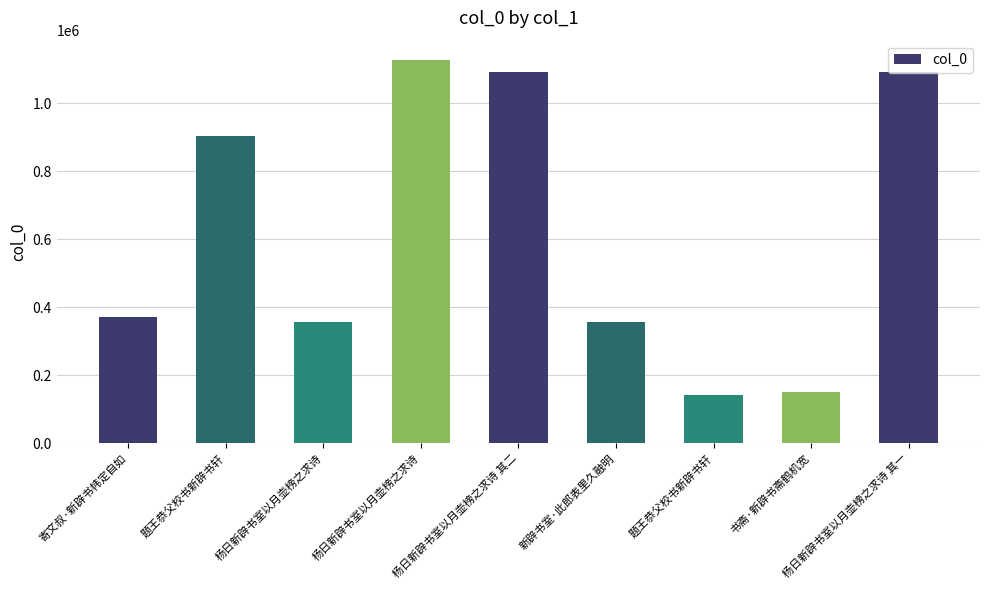

How many data points are less than 370597?

4